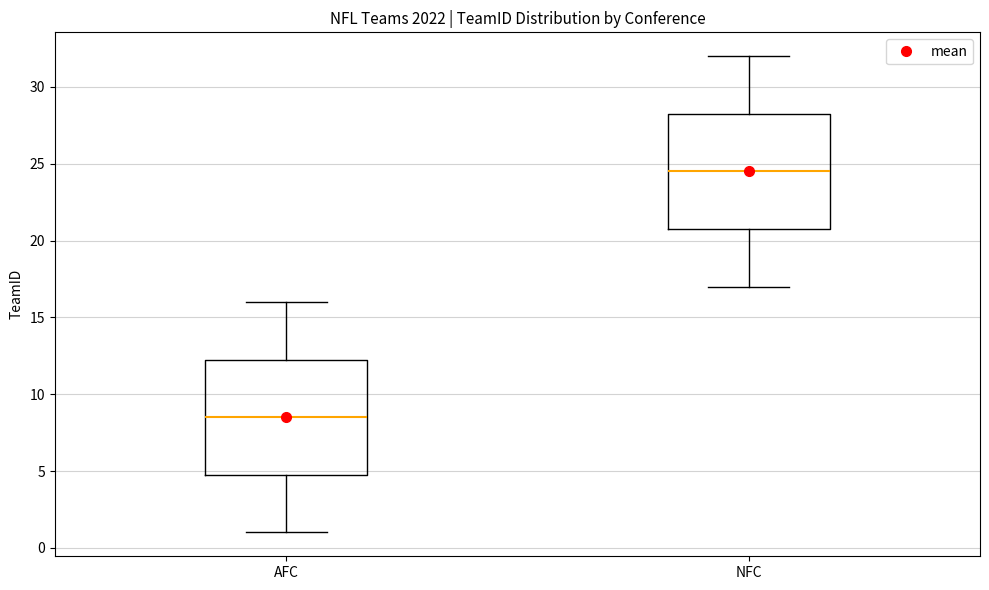

Which box has the lowest median line?

AFC